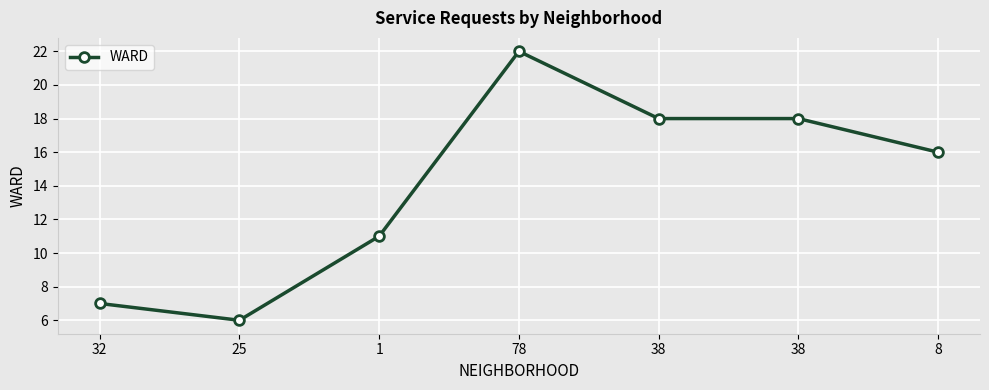

How many lines are shown in the chart?

1